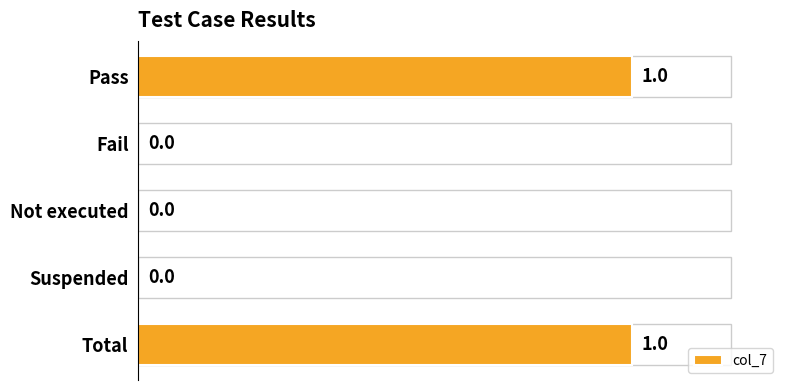

Is it true that the value at Not executed is 0?

True